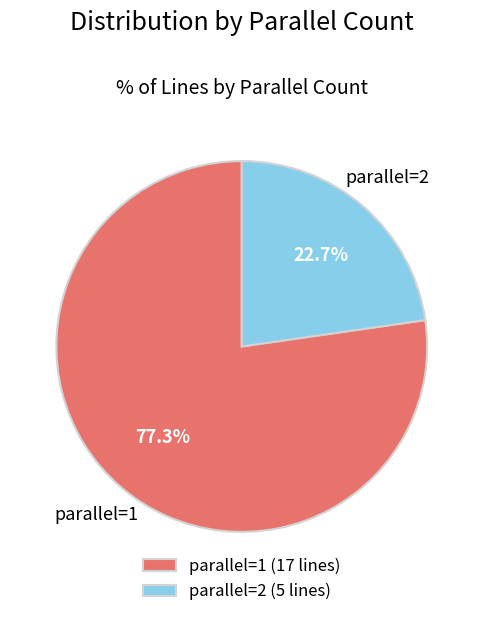

Is there any slice that represents more than half of the pie?

Yes